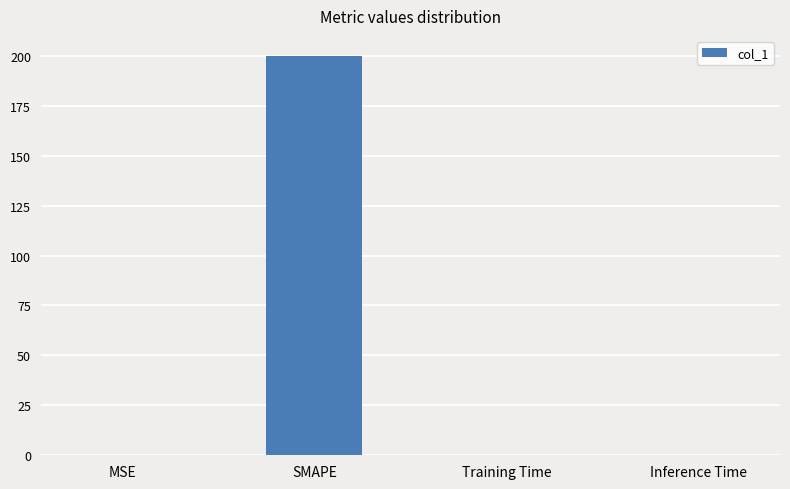

What is the average value?

50.1